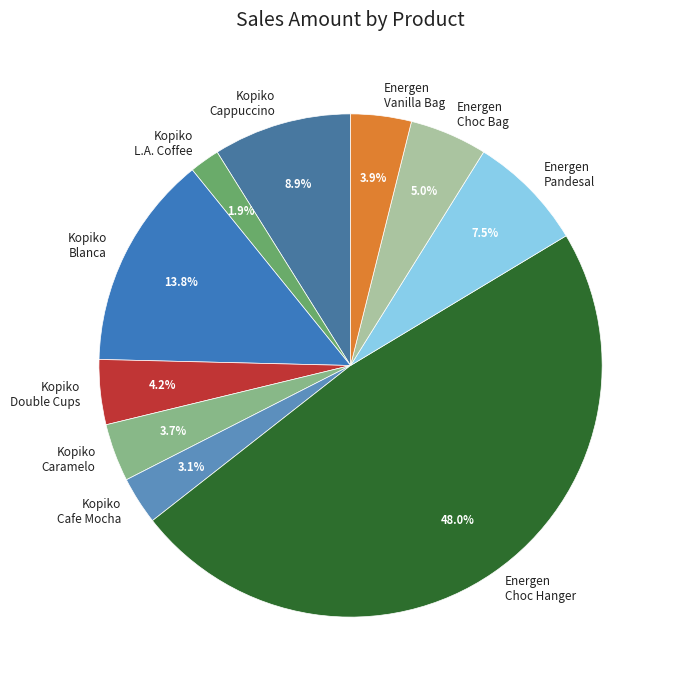

Is the sum of Kopiko Cappuccino and Kopiko Caramelo greater than half?

No